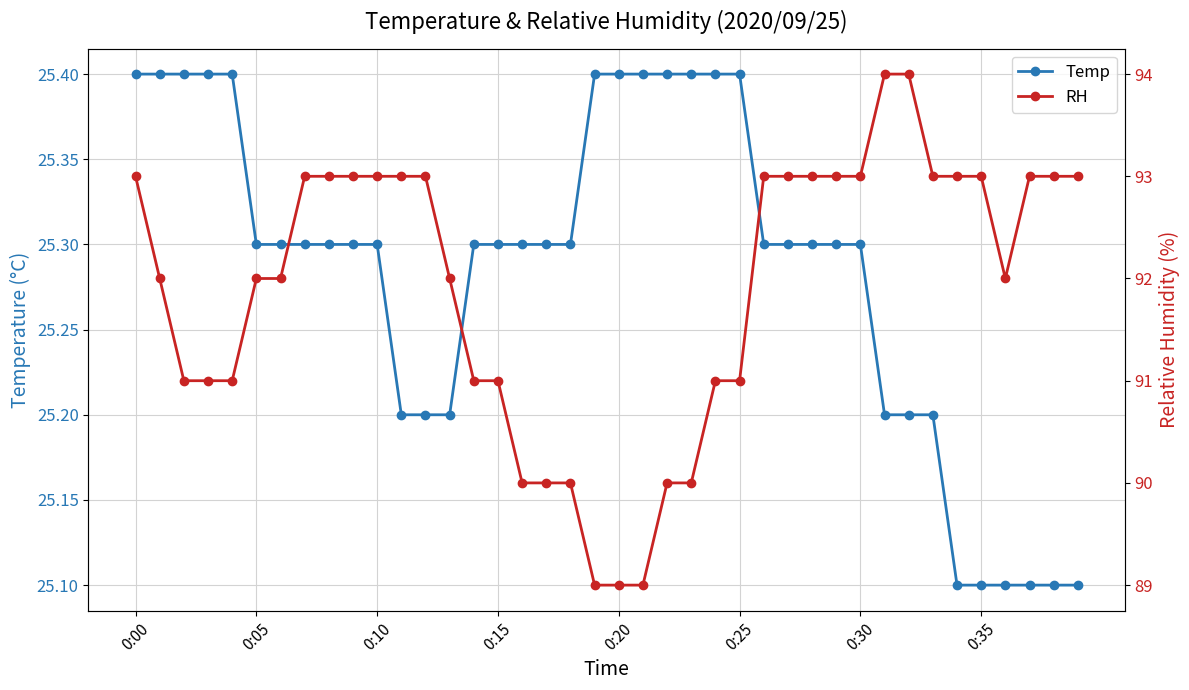

What is the lowest value of the Temp series?

25.1